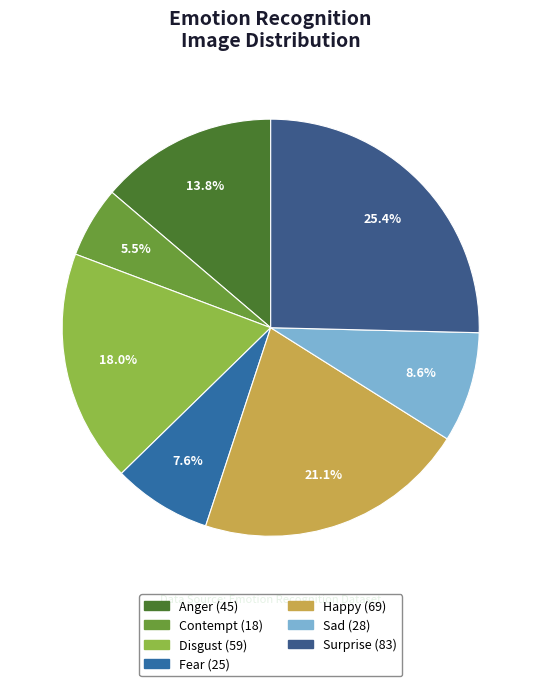

To the nearest percent, what portion does Surprise represent?

25%